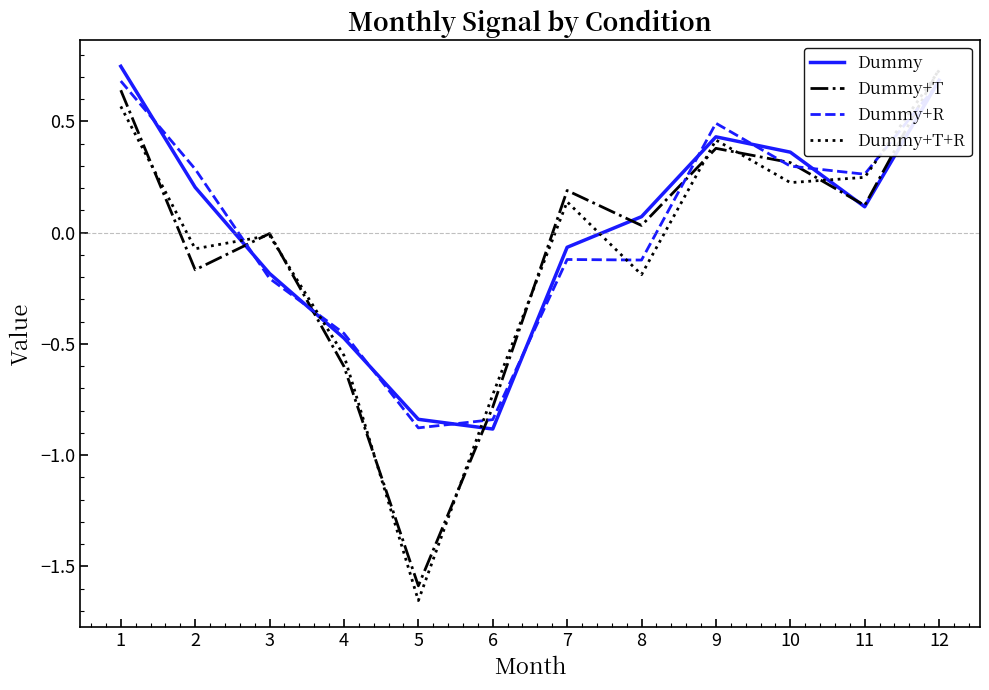

At which category is the sum across all series the highest?

12